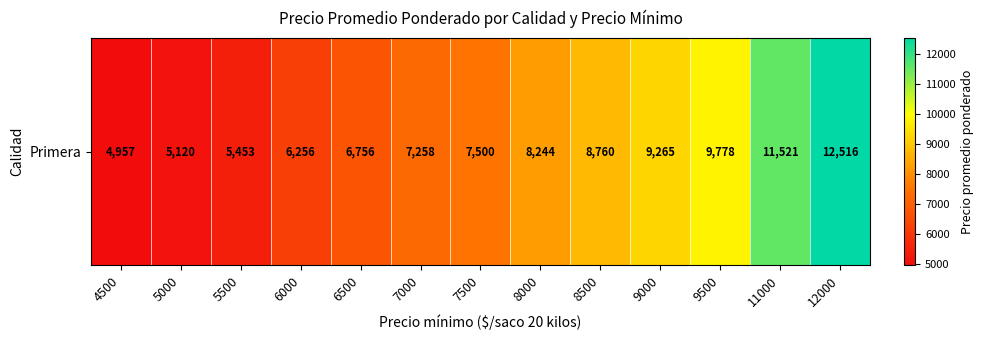

What is the ratio of the value at 11000 to the value at 8500?

1.3